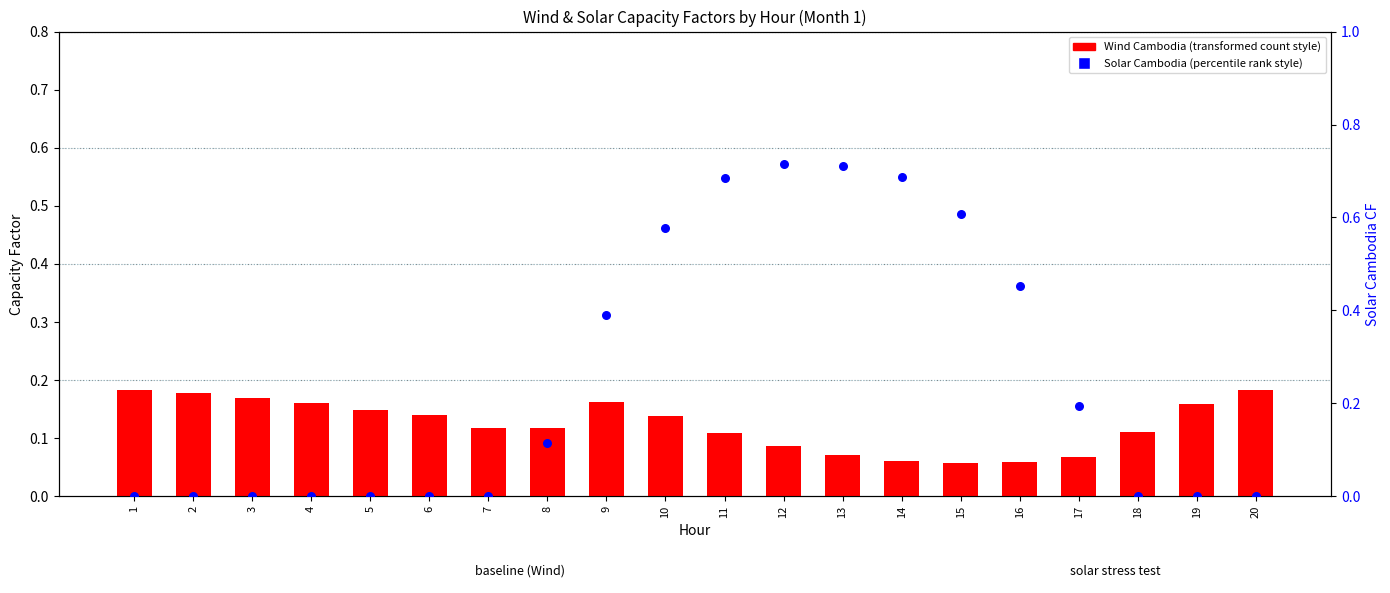

Which series has the largest total across all categories?

Solar Cambodia (Solar CF)